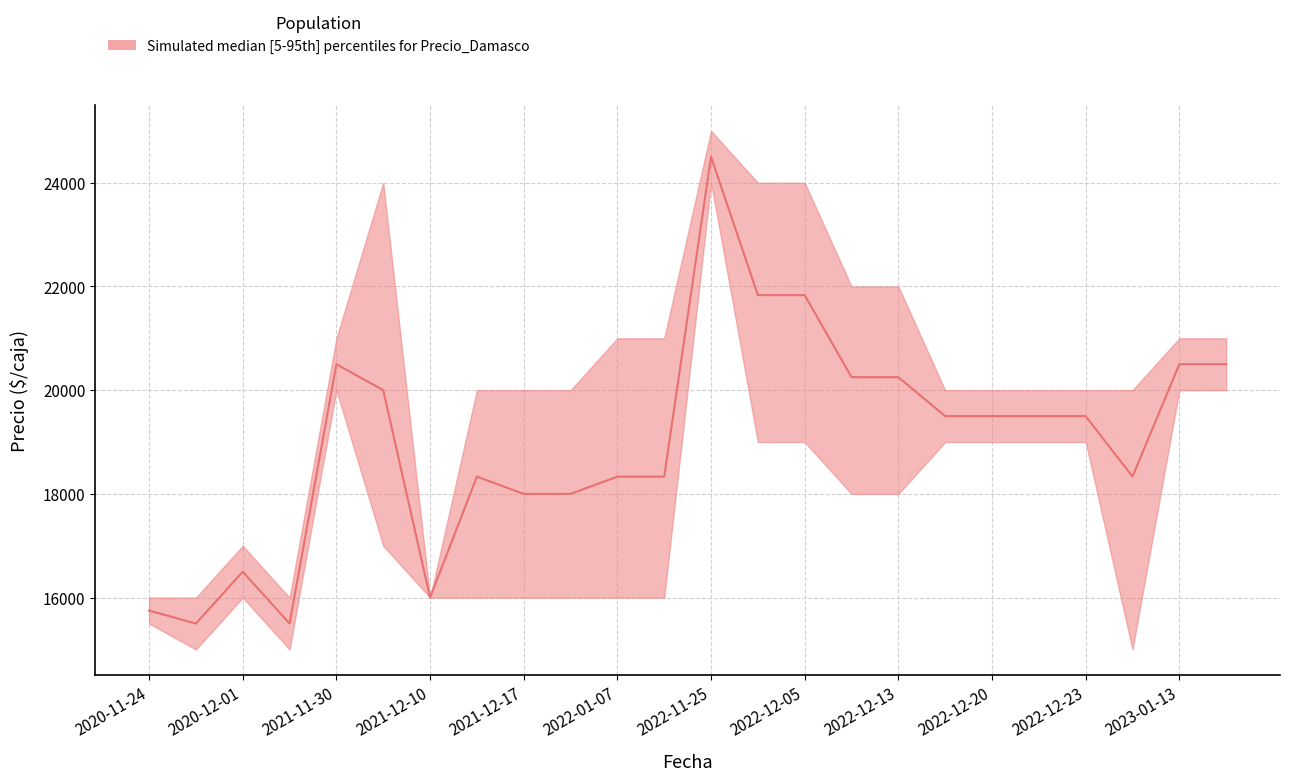

Is the value of Precio maximo at 2020-12-01 greater than the value of Precio promedio ponderado at 2021-12-17?

No